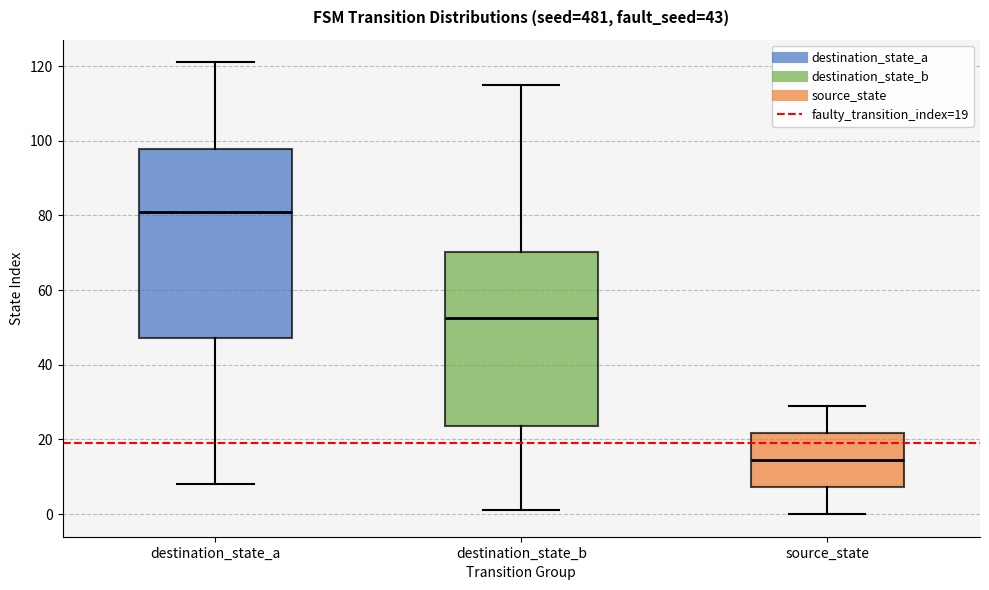

Reading left to right, read every box against the y-axis: the position of its median line, the range the box covers, and the ends of its whiskers. The values are not printed on the chart, so give them approximately, as read against the axis.

destination_state_a: median 82, box 48 to 98, whiskers 8 to 122
destination_state_b: median 52, box 24 to 70, whiskers 2 to 116
source_state: median 14, box 8 to 22, whiskers 0 to 30